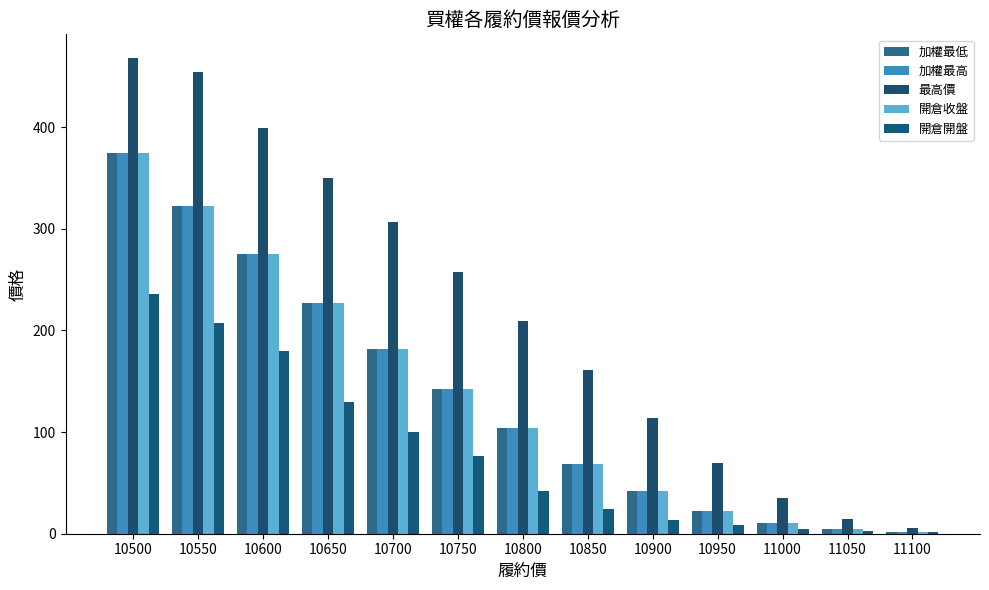

Count the number of data series in this chart.

5